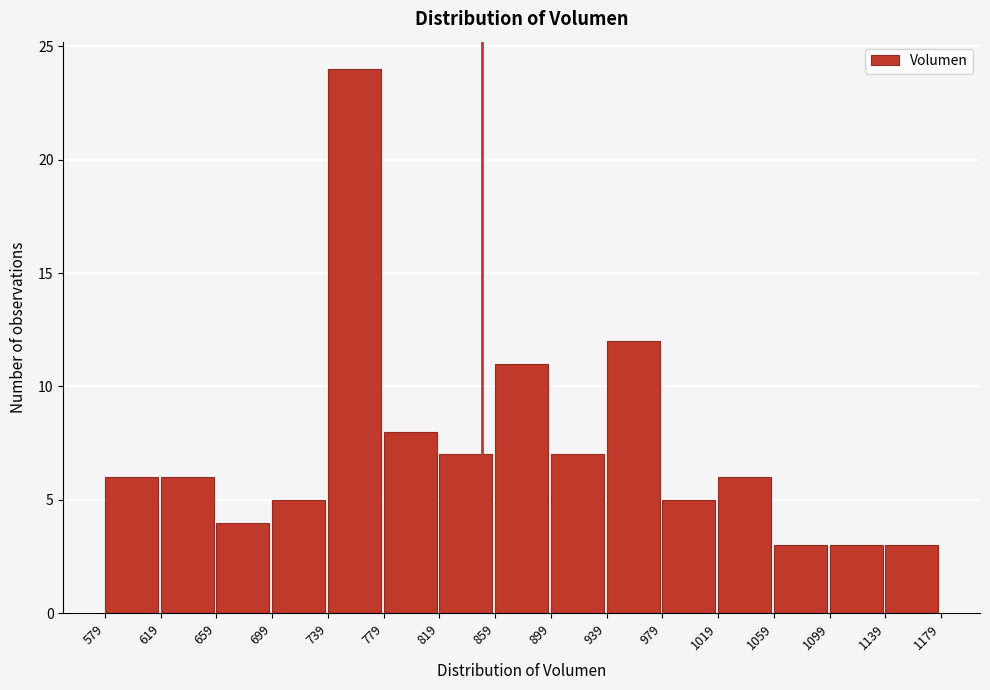

Which range on the x-axis has the tallest bar?

739 to 779